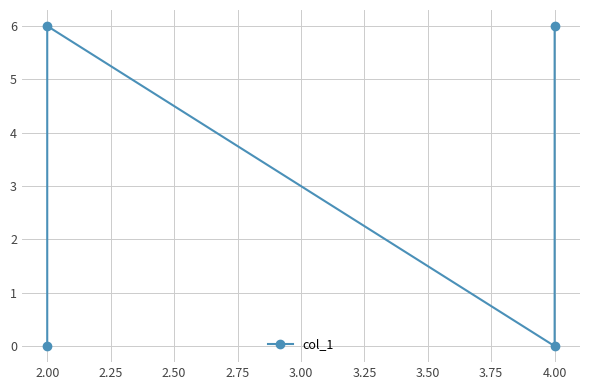

What is the sum of the values at 2.00 and 4.00?

6